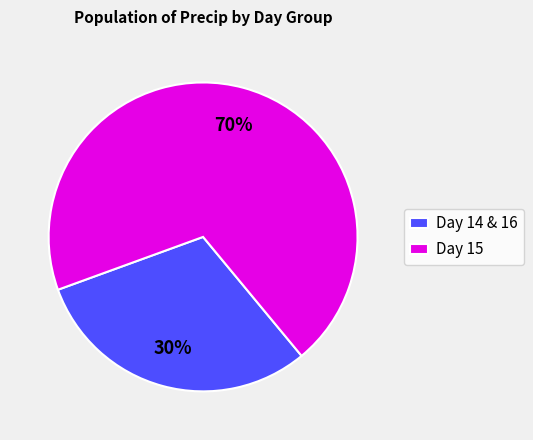

Is the sum of Day 15 and Day 14 & 16 greater than half?

Yes